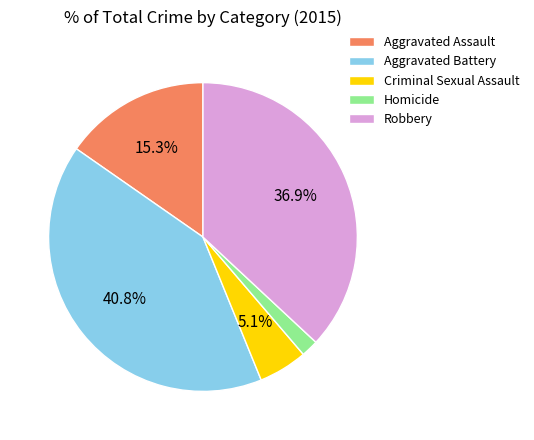

How many segments does this pie chart have?

5